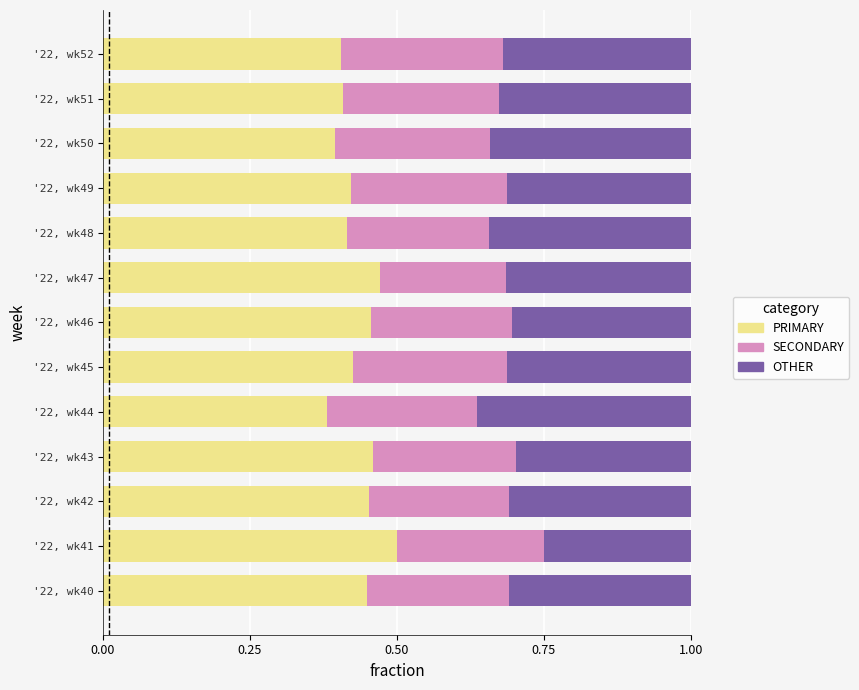

At which label does PRIMARY reach its peak?

'22, wk41